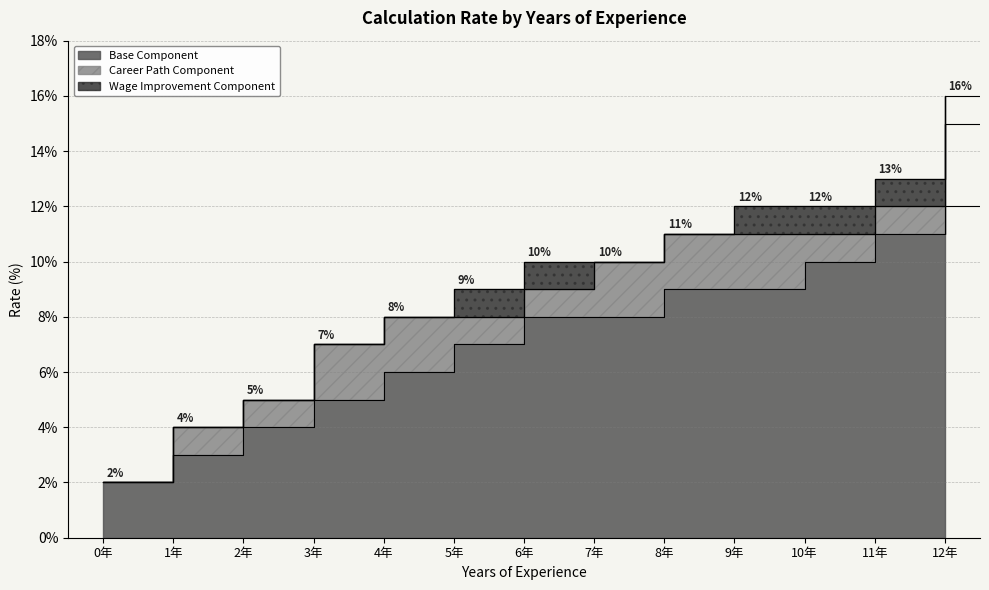

True or false: Wage Improvement Component and Career Path Component intersect in this chart.

False